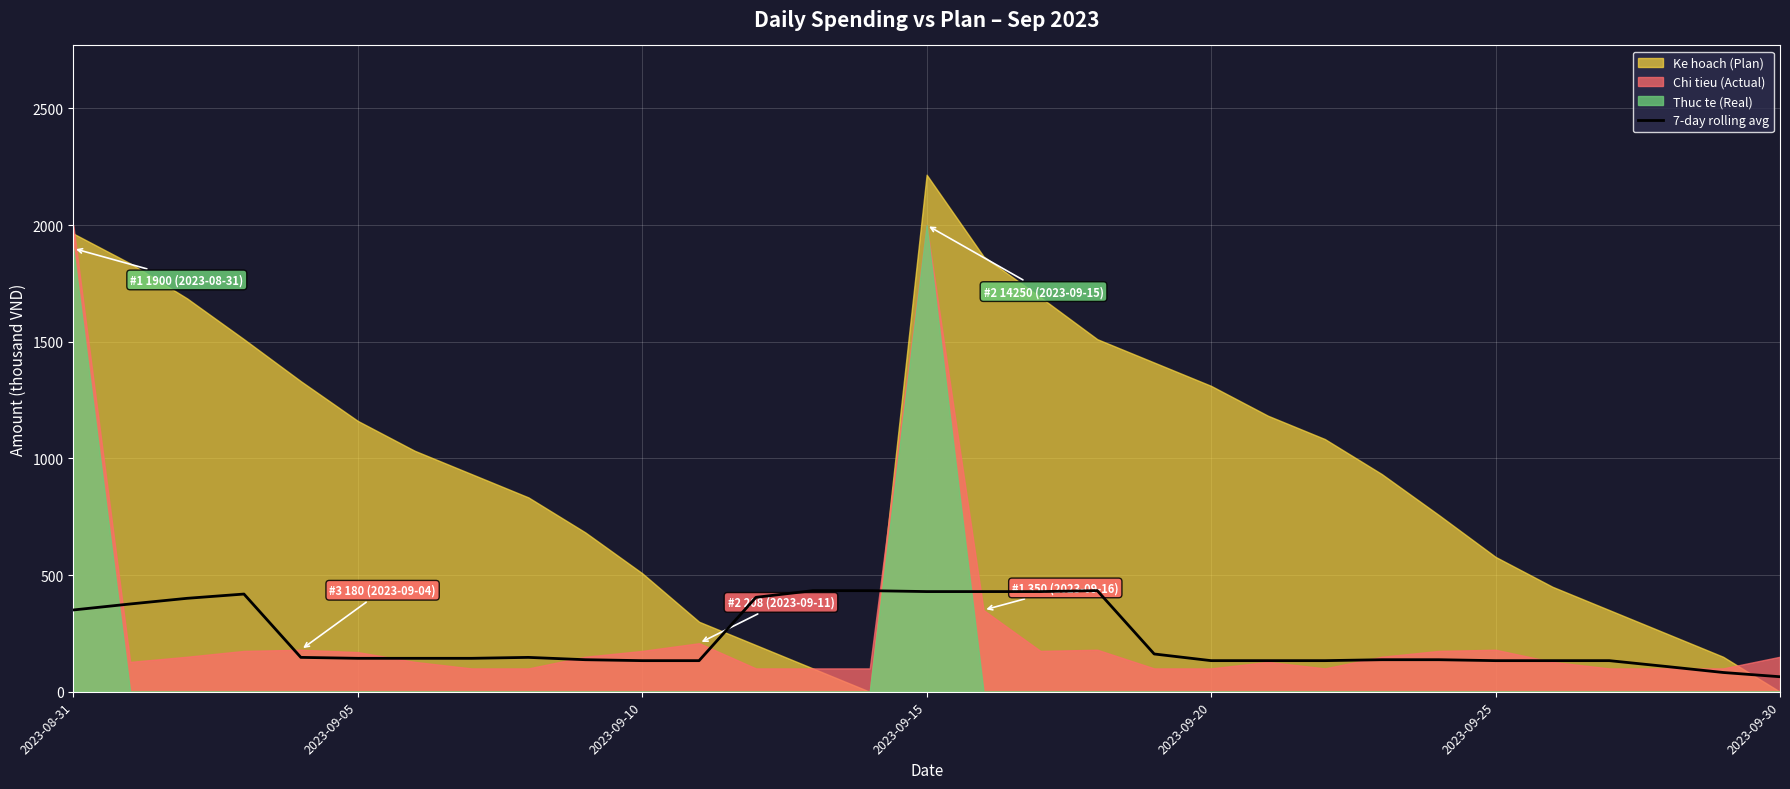

What is the highest value of the 7-day rolling avg series?

433.3